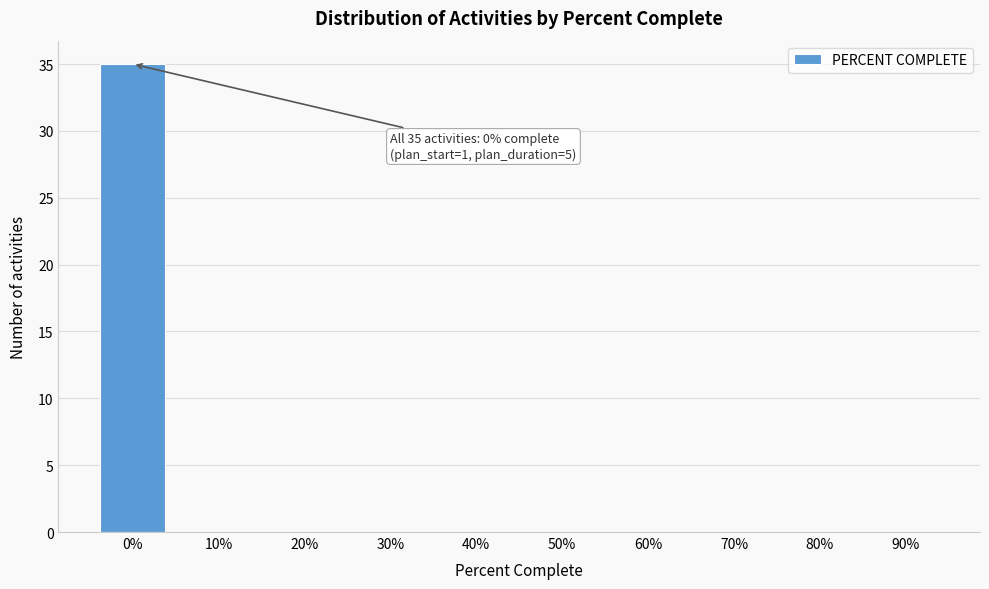

Reading left to right, what are all the values shown in this chart?

0%=35	10%=0	20%=0	30%=0	40%=0	50%=0	60%=0	70%=0	80%=0	90%=0